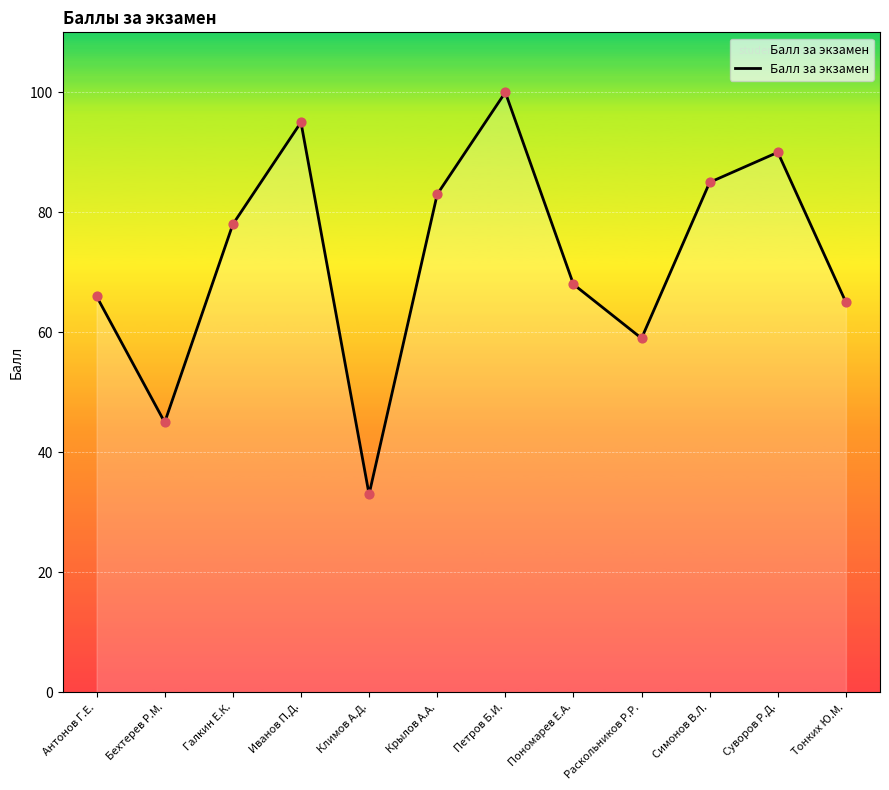

What is the change in value from Суворов Р.Д. to Тонких Ю.М.?

-25